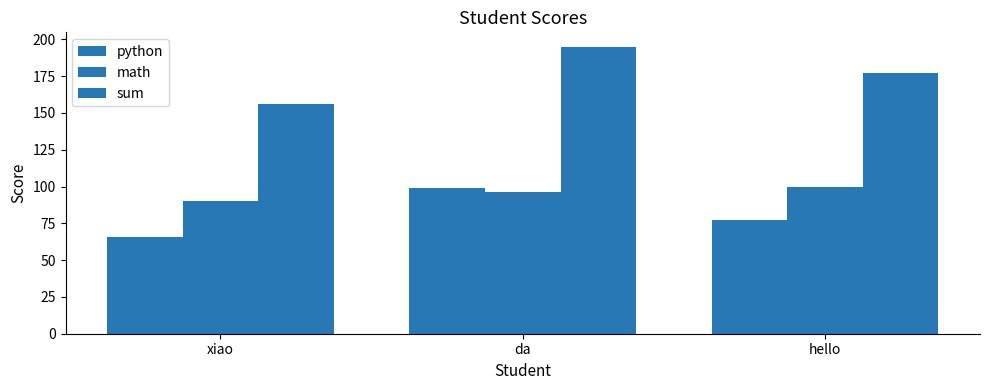

At which label does sum first exceed 177?

da